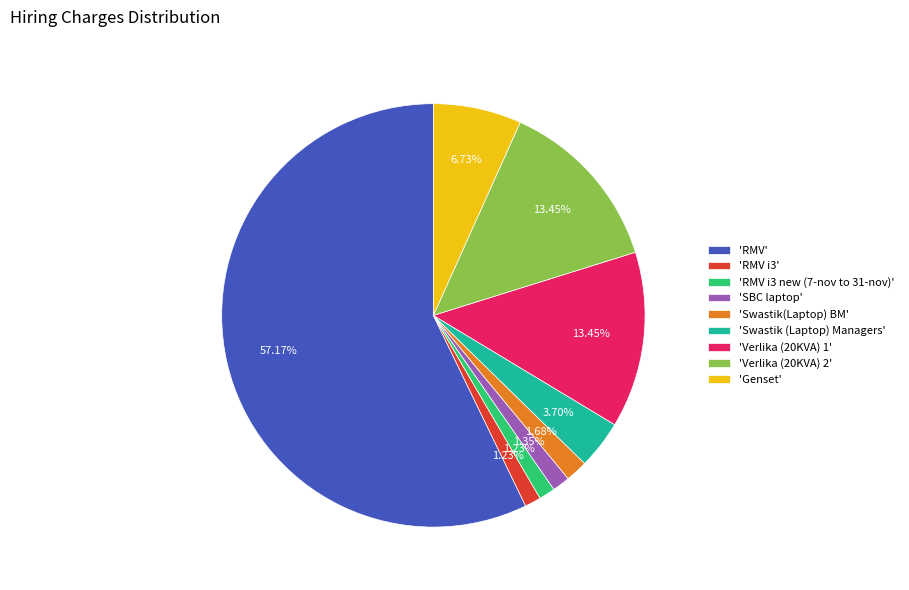

Which slice is the largest?

'RMV'